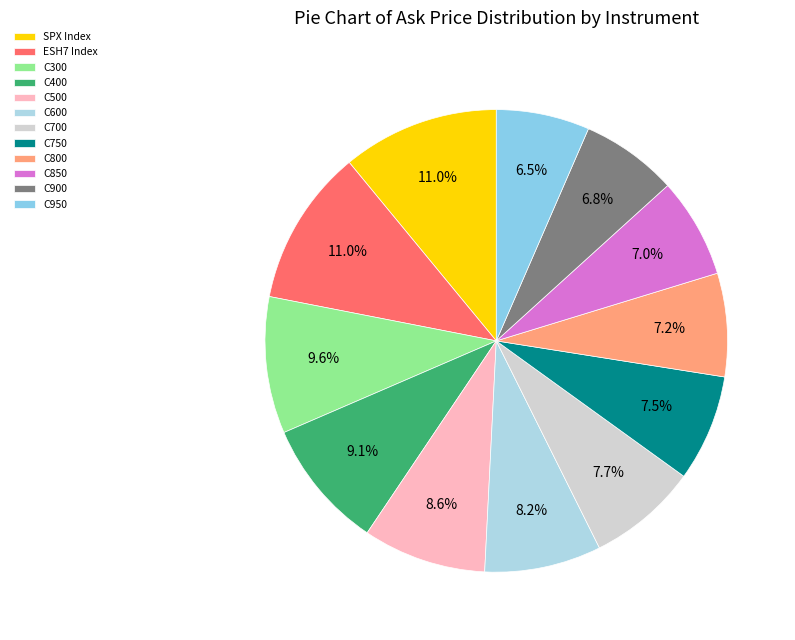

To the nearest percent, what is the combined percentage of C850 and C400?

16%